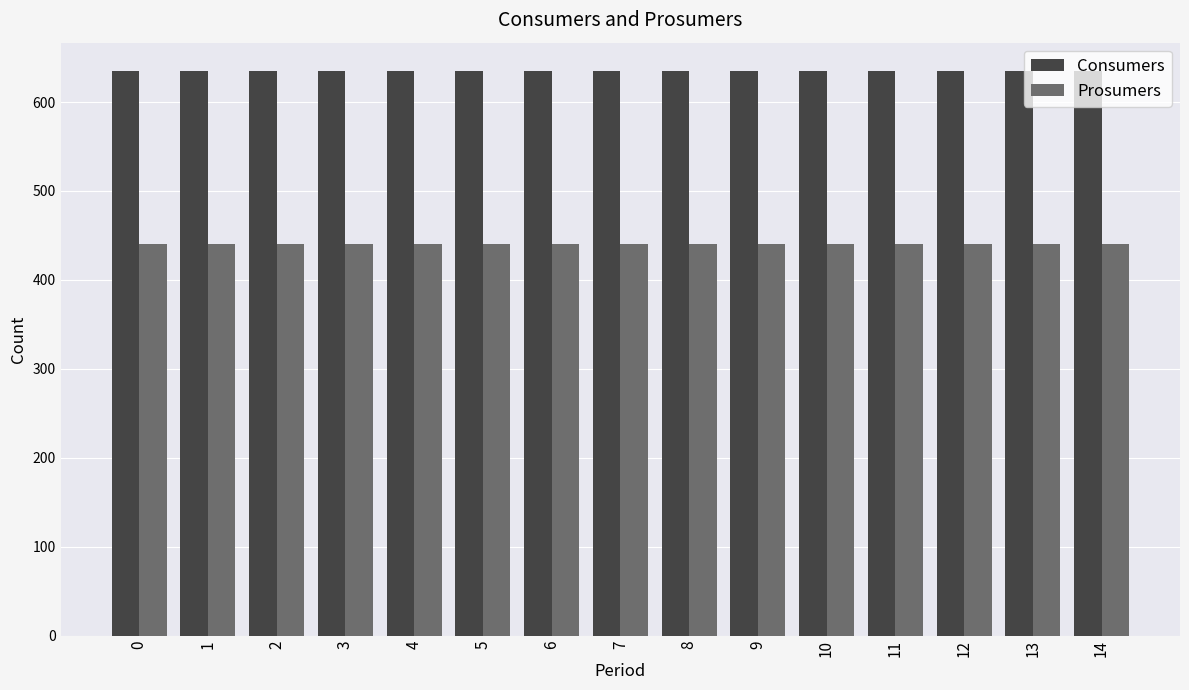

How many series are shown in this chart?

2